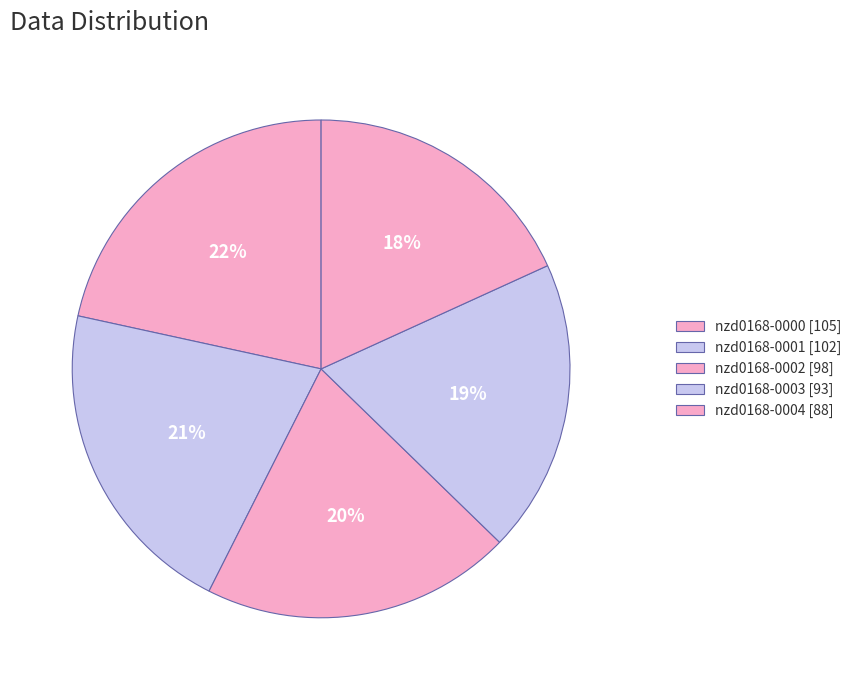

What is the ratio of the value at nzd0168-0002 to the value at nzd0168-0001?

1.0